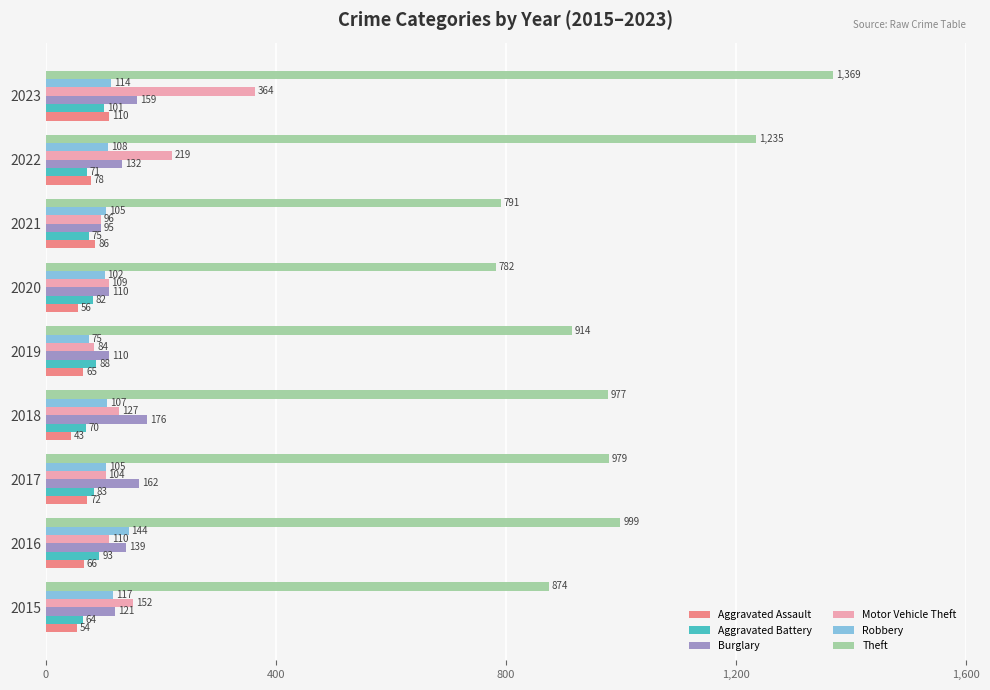

What is the total value across all series at 2018?

1500